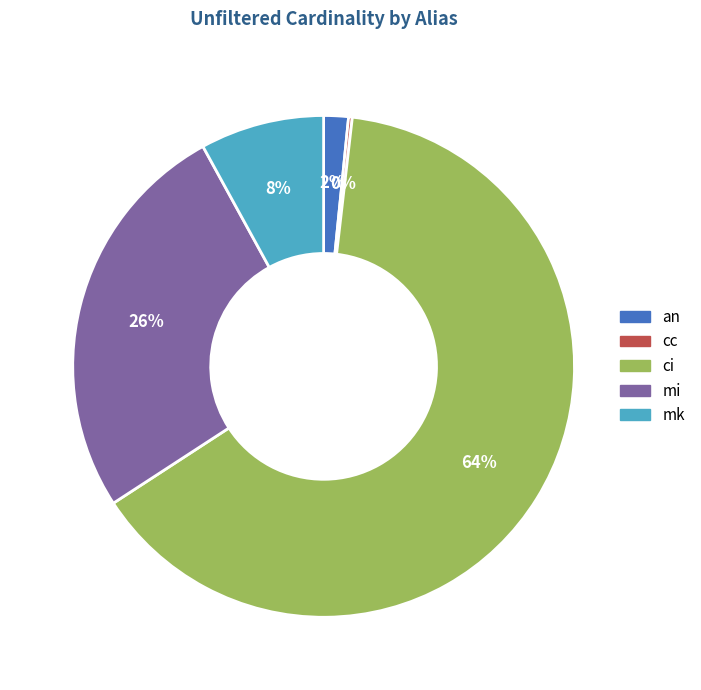

What percentage is the an slice, to the nearest percent?

2%